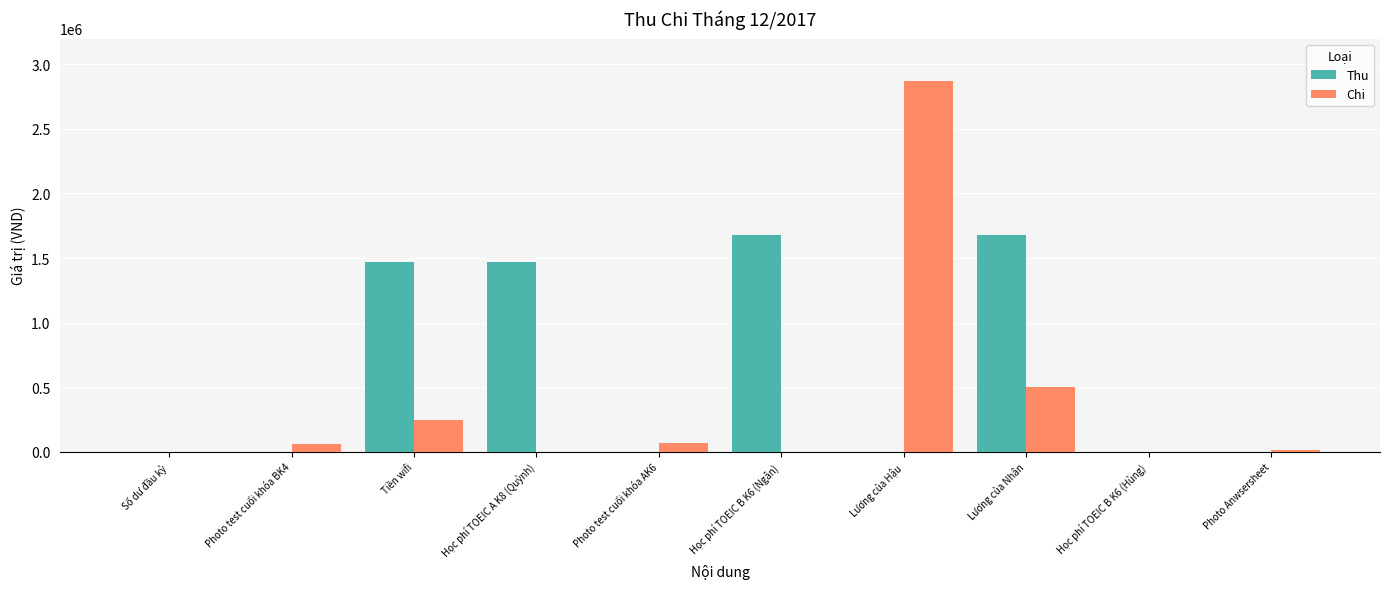

Which label corresponds to the largest value in the chart?

Lương của Hậu